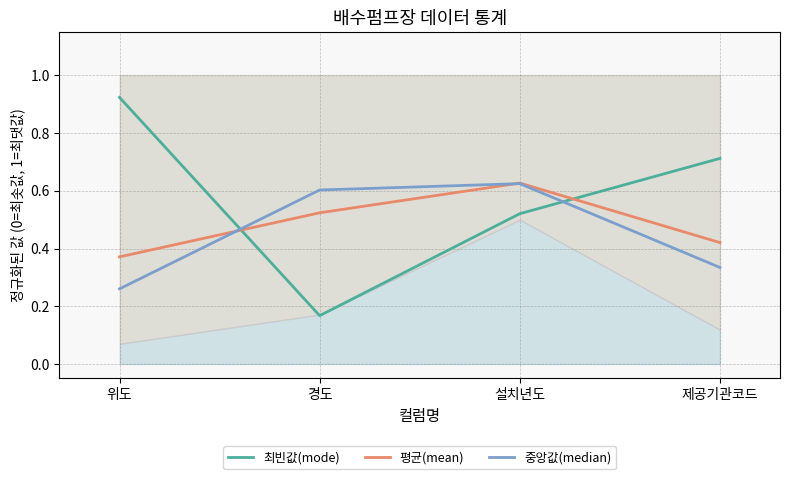

What are all the series names shown in the legend?

최빈값(mode), 평균(mean), 중앙값(median)